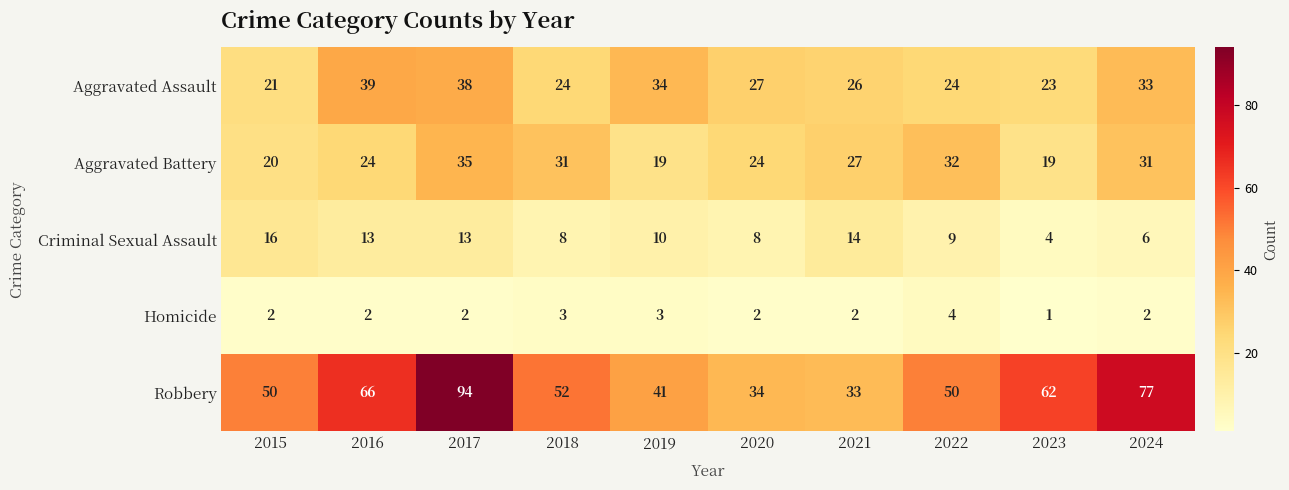

List the series in order of their peak value, highest first.

Robbery, Aggravated Assault, Aggravated Battery, Criminal Sexual Assault, Homicide